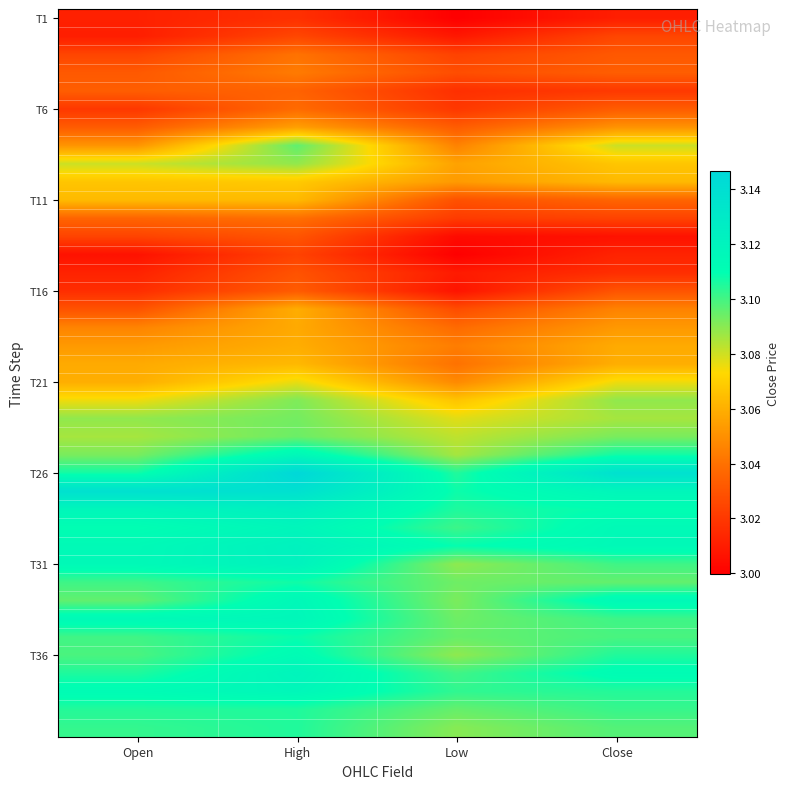

What is the total value across all series at High?

123.2